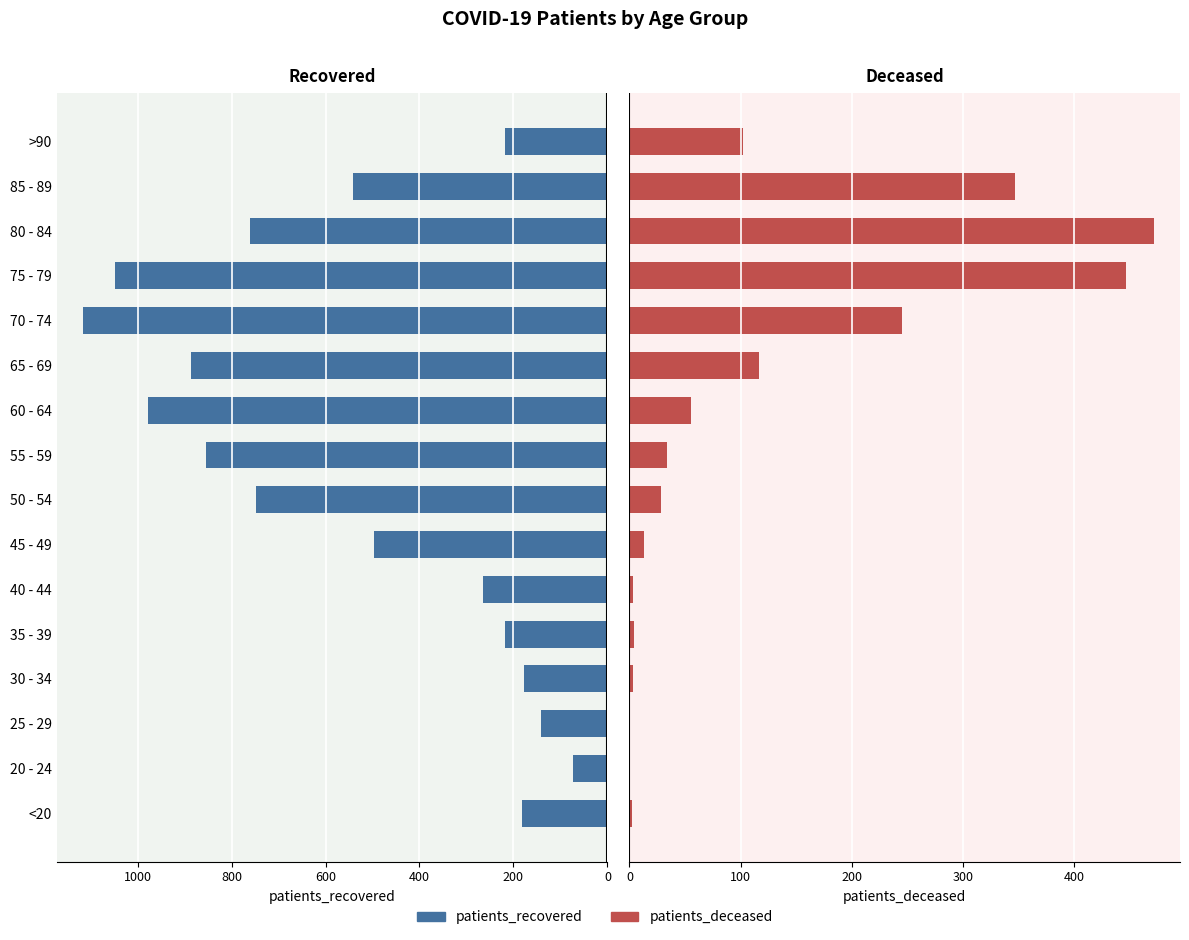

What are all the series names shown in the legend?

patients_recovered, patients_deceased